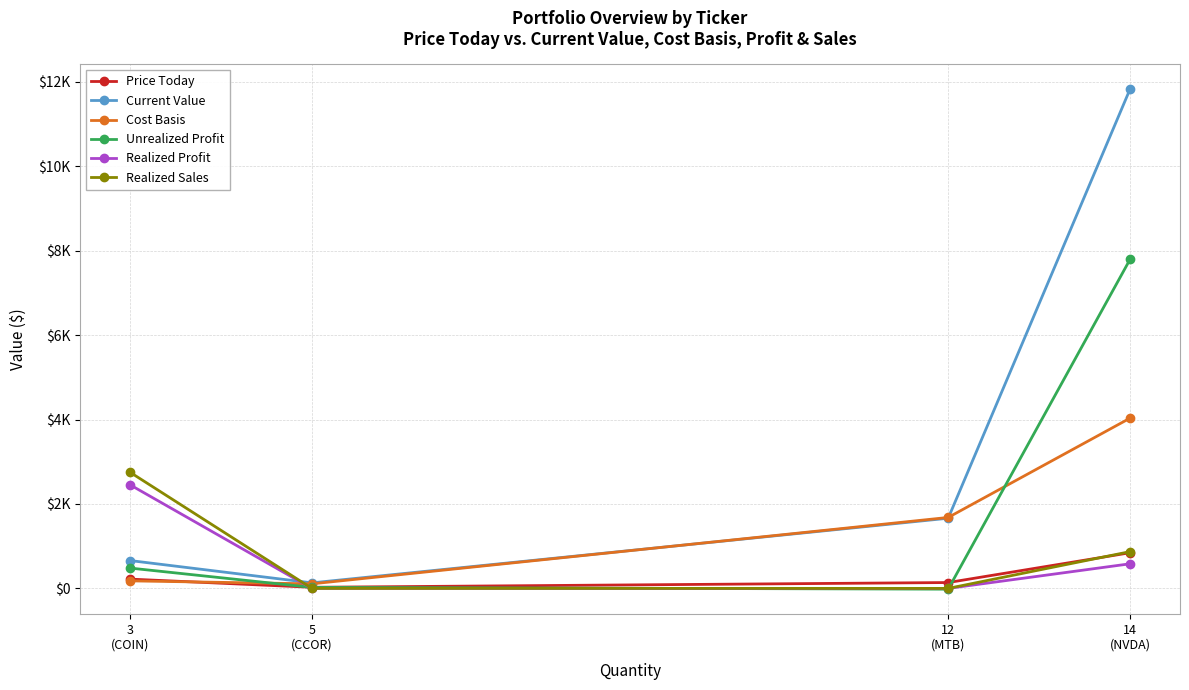

After their last crossing, which series has the higher values: Price Today or Unrealized Profit?

Unrealized Profit